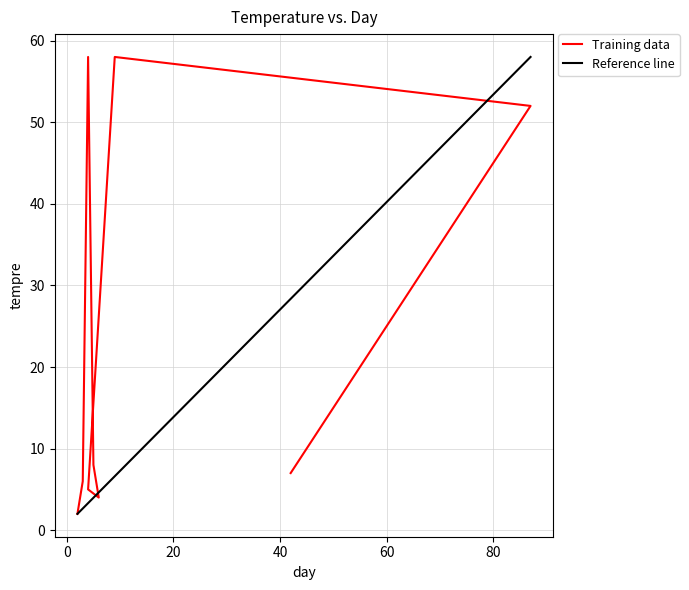

What is the change in value from 4 to 5?

-50